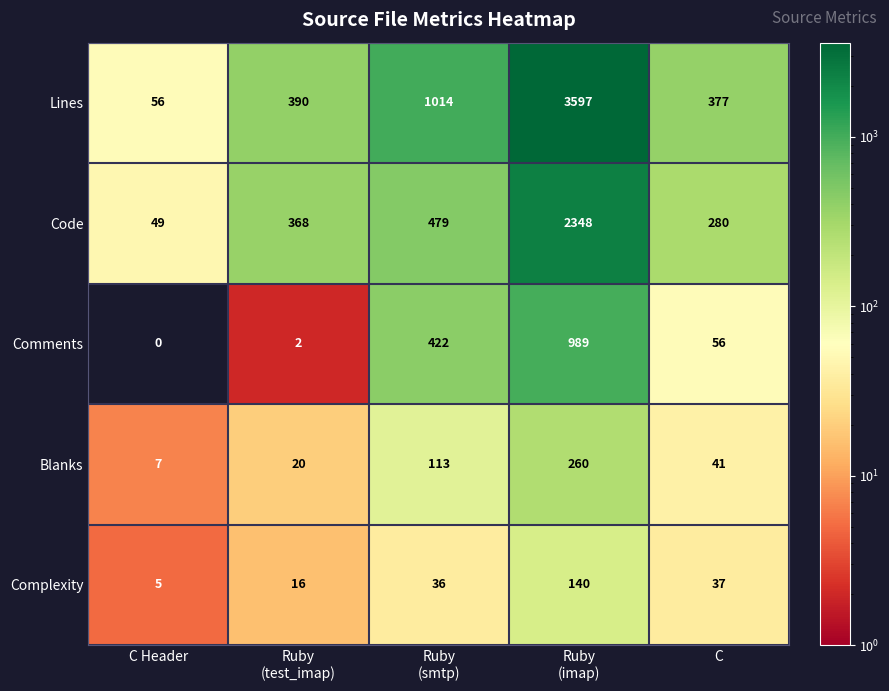

How many distinct data groups are displayed?

5